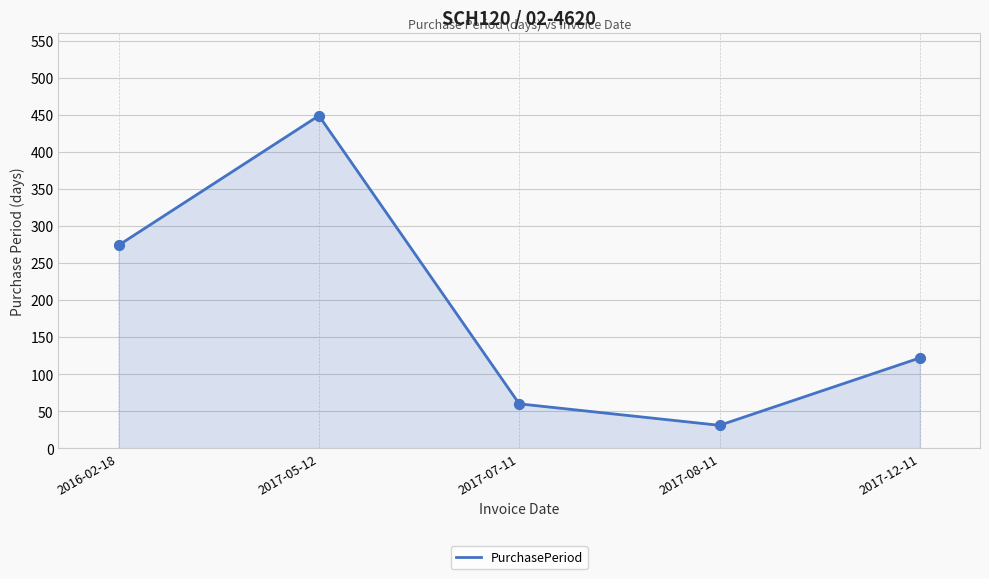

What is the change in value from 2017-05-12 to 2017-08-11?

-418